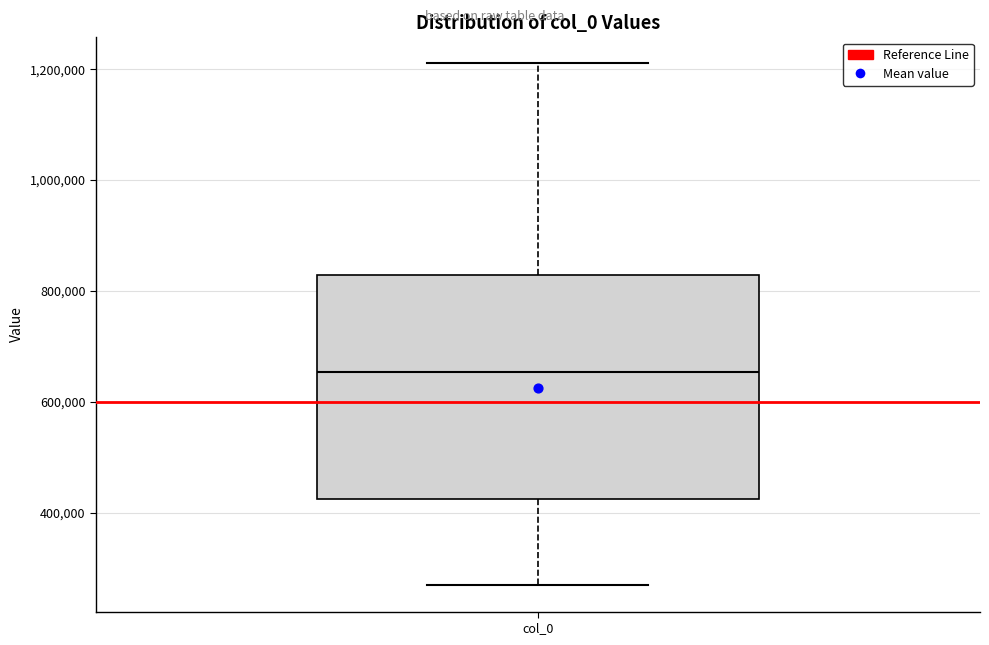

Where does the median line of the box for col_0 sit on the y-axis? The values are not printed on the chart, so give them approximately, as read against the axis.

660000